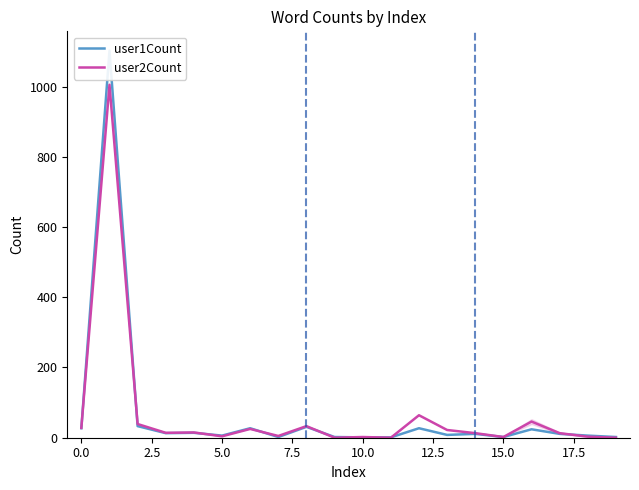

What is the sum of all user1Count values?

1350